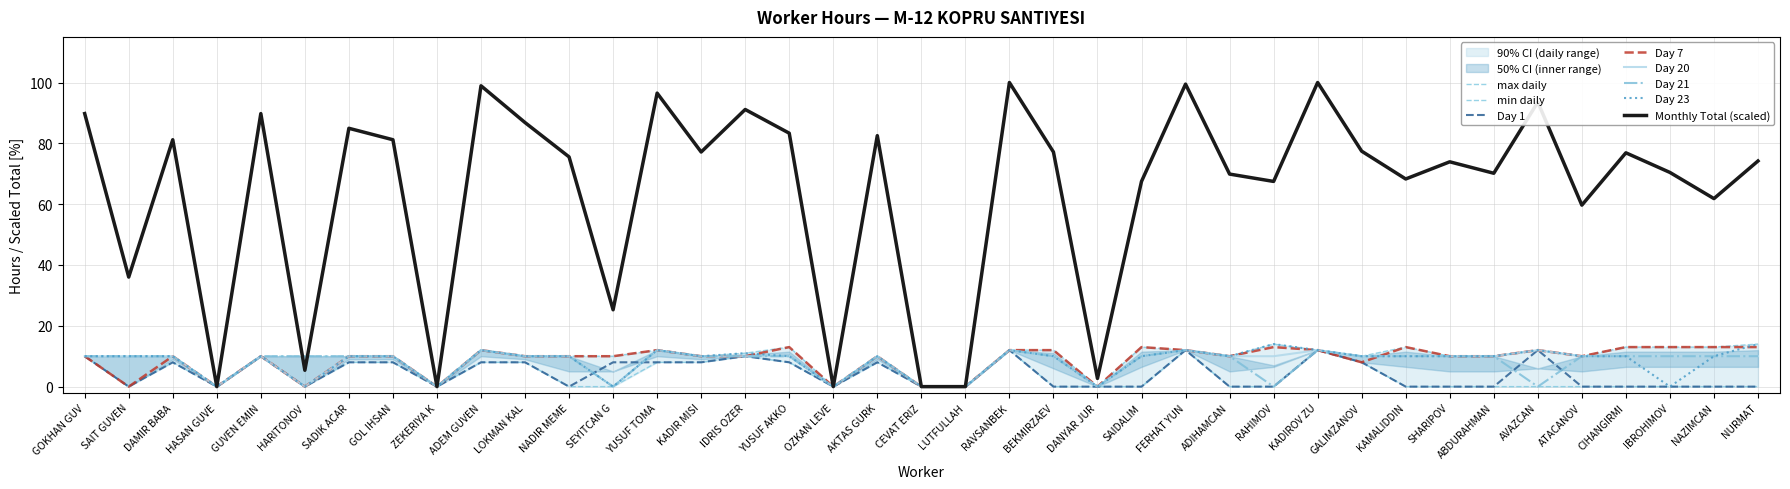

At which category is the sum across all series the highest?

RAVSANBEK